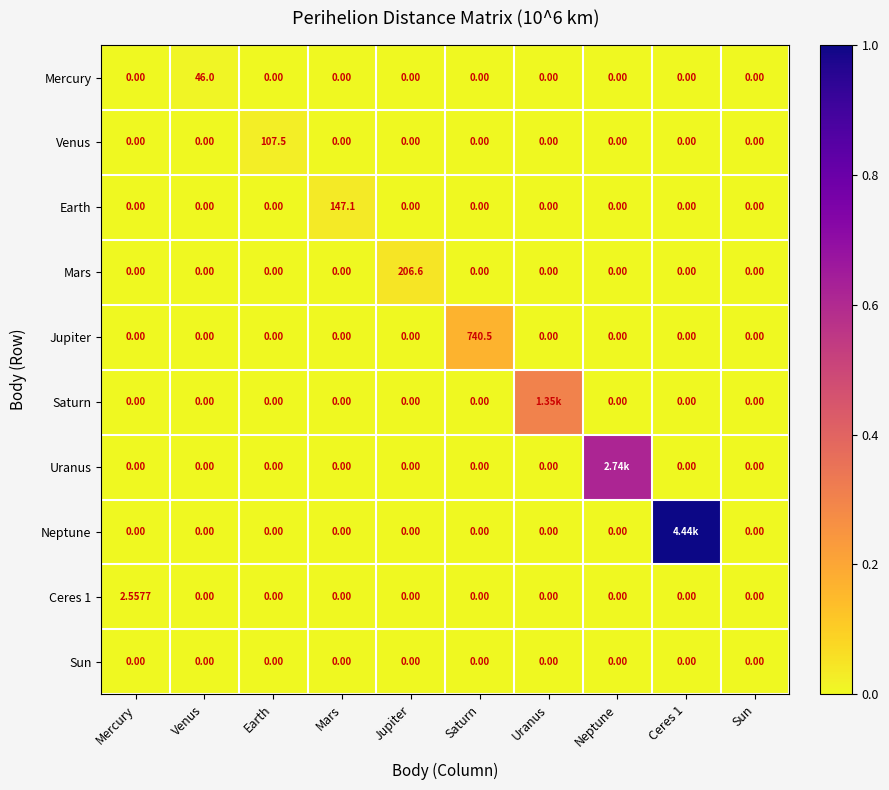

Between Mercury and Mars, which series saw the biggest shift?

Earth